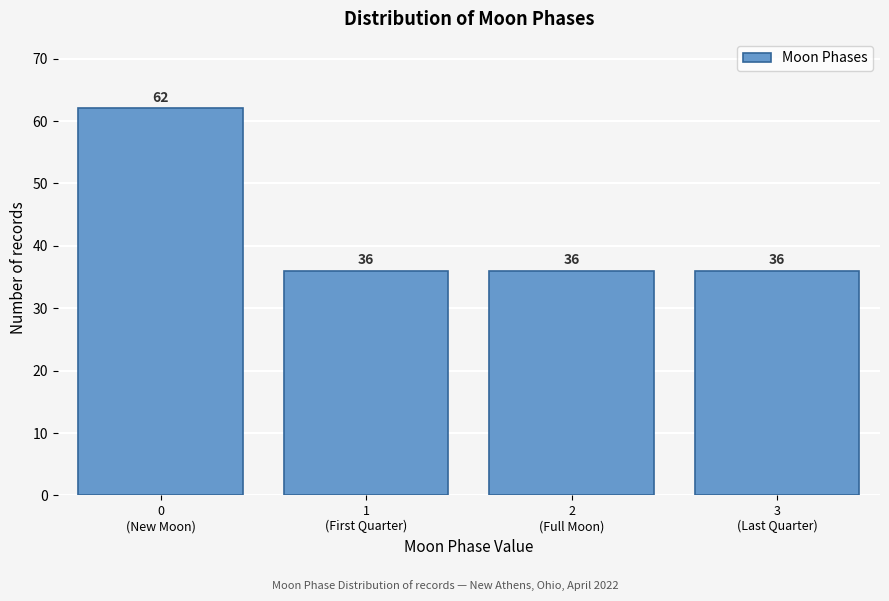

Reading right to left, what are all the values shown in this chart?

36	36	36	62